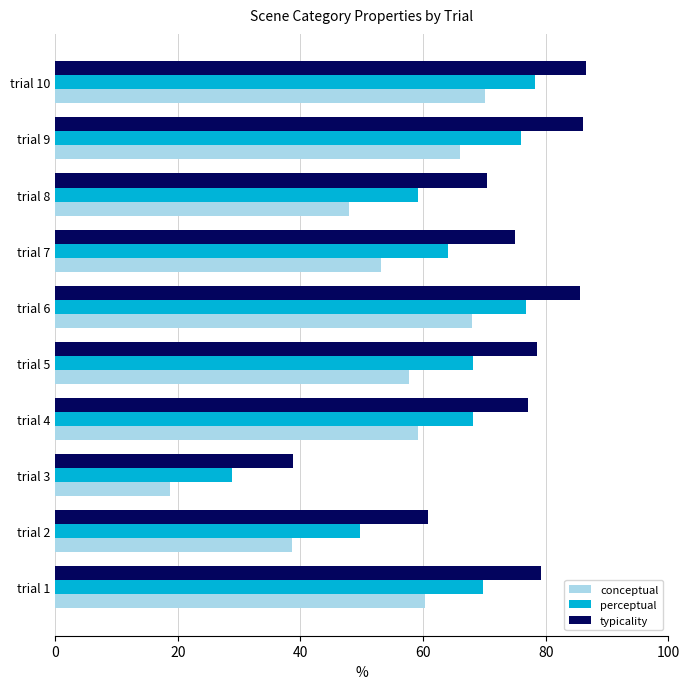

True or false: typicality has a value of 75.0 at trial 7.

True